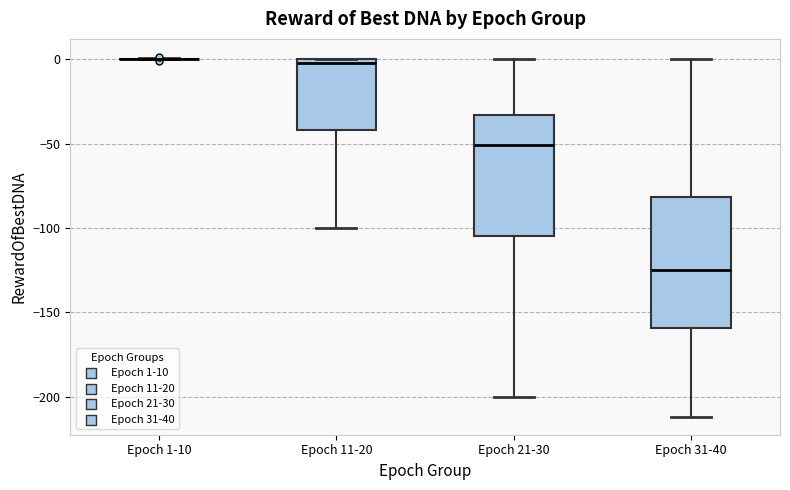

Which box is the tallest, from its lower edge to its upper edge?

Epoch 31-40